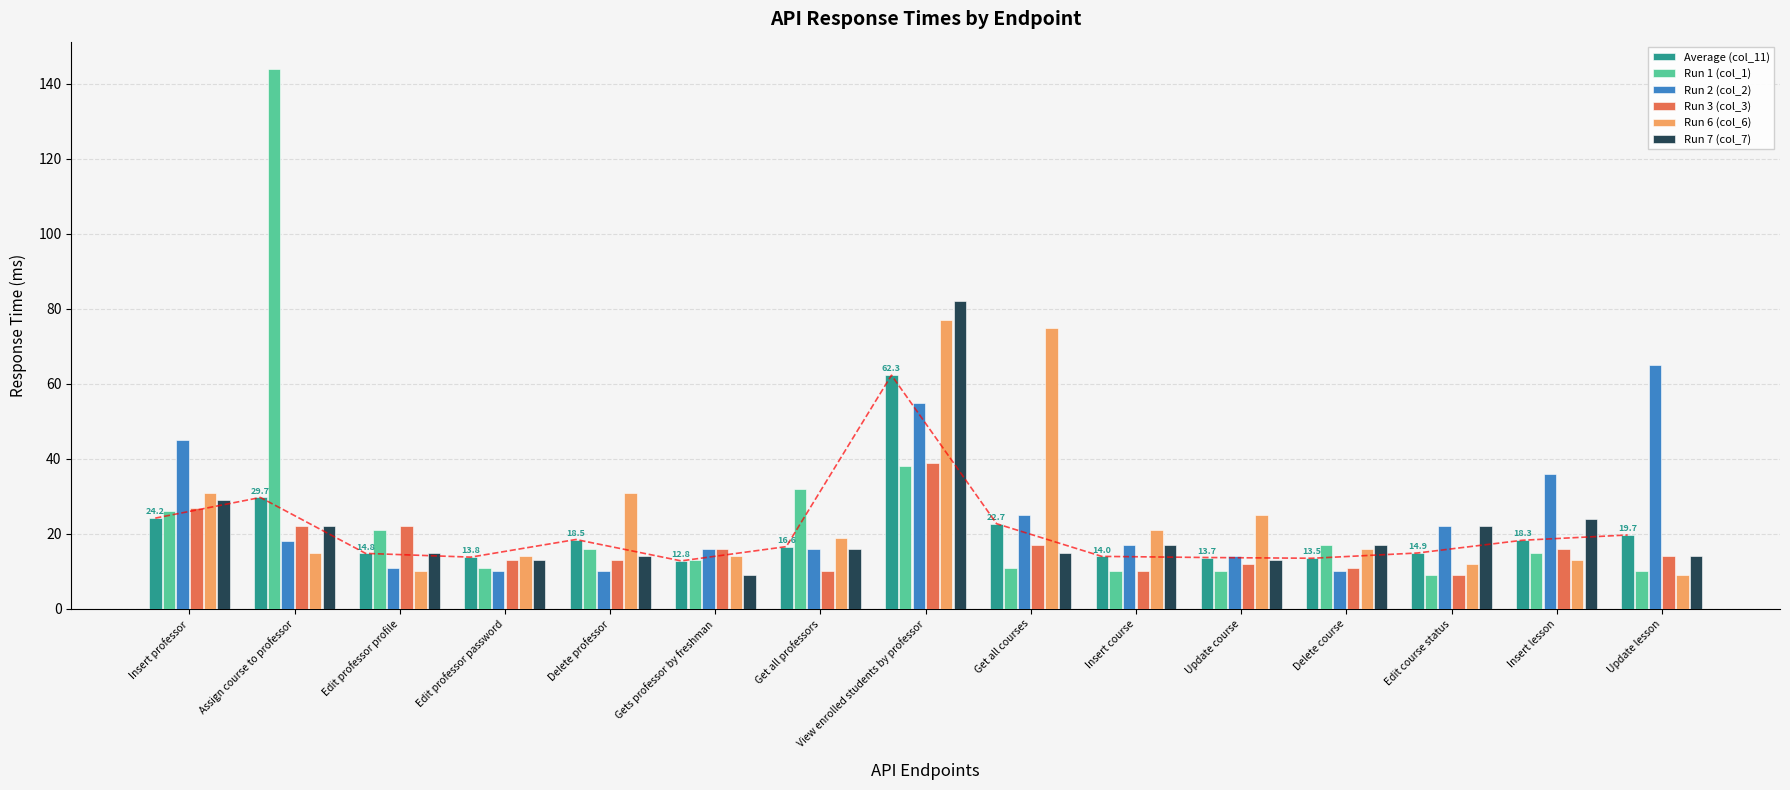

Read the Run 7 (col_7) value at Insert course.

17.0